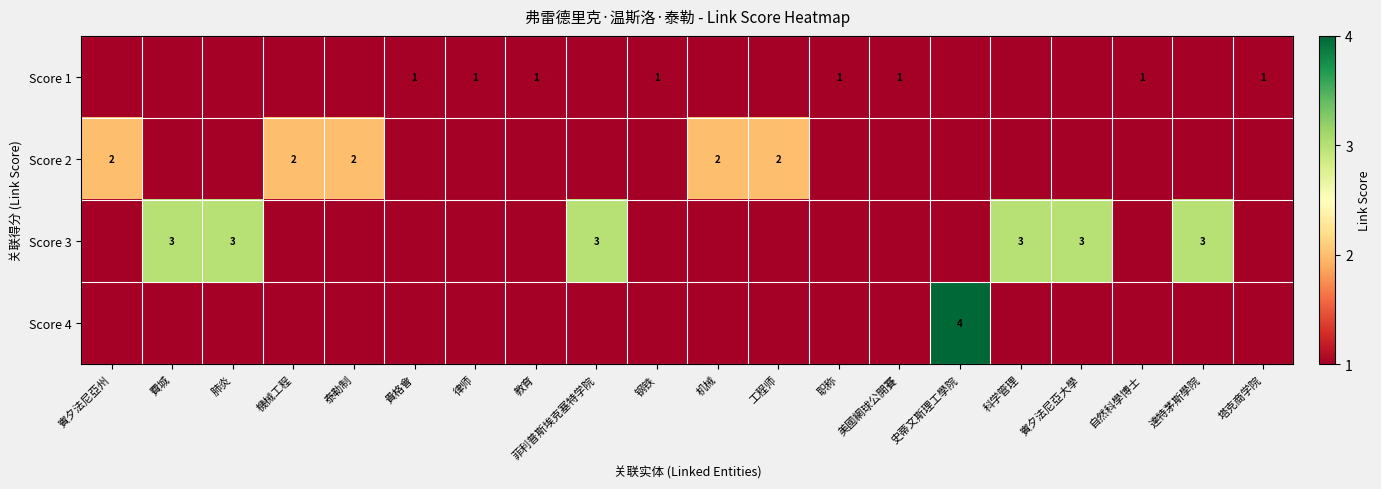

The Score 1 series shows 1 at 教育. True or false?

True